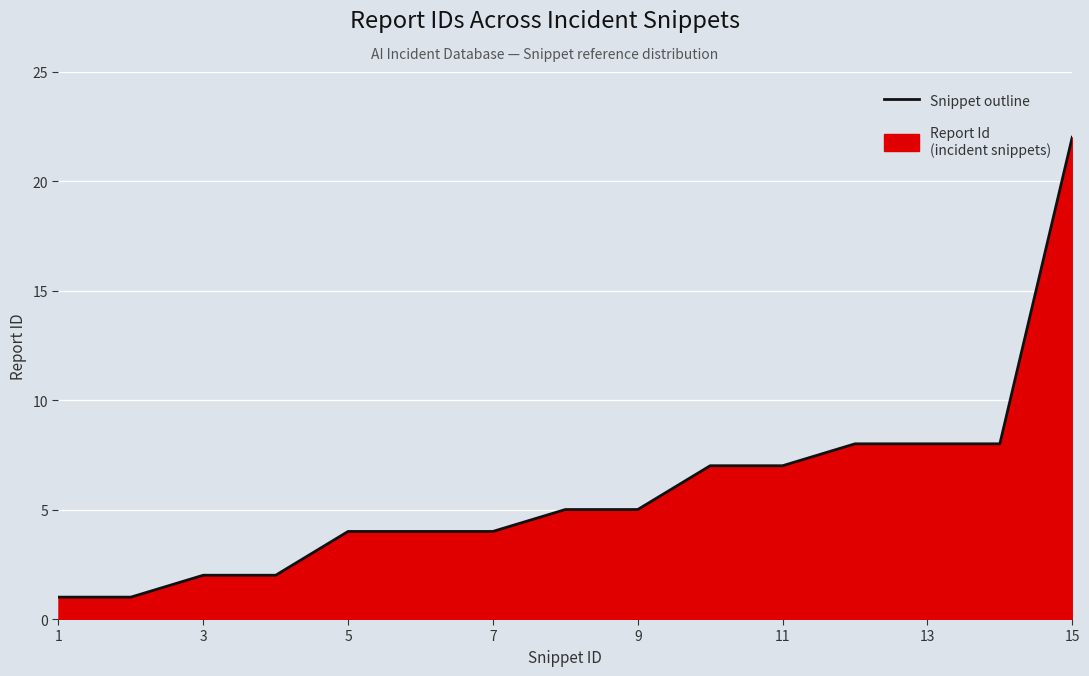

The chart shows a value of 1 at 1. True or false?

True